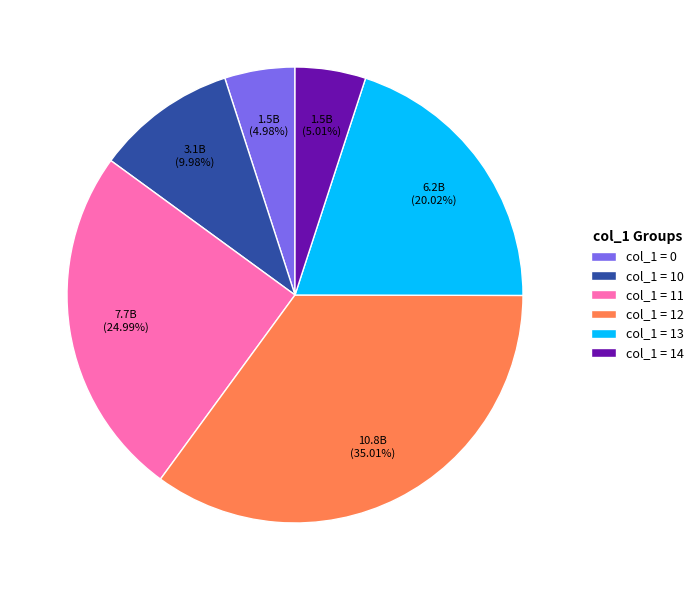

Does col_1 = 12 represent more than half of the total?

No